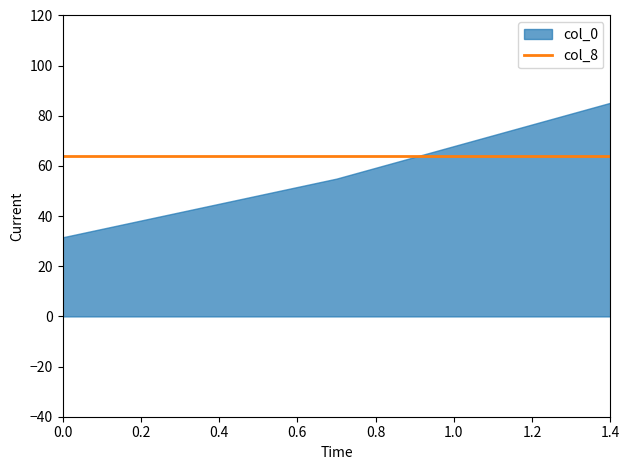

How many data points does each series have?

3